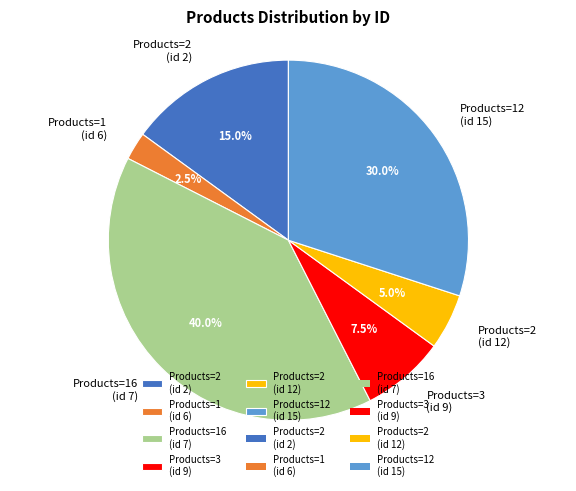

What is the ratio of the value at Products=2 (id 12) to the value at Products=3 (id 9)?

0.7